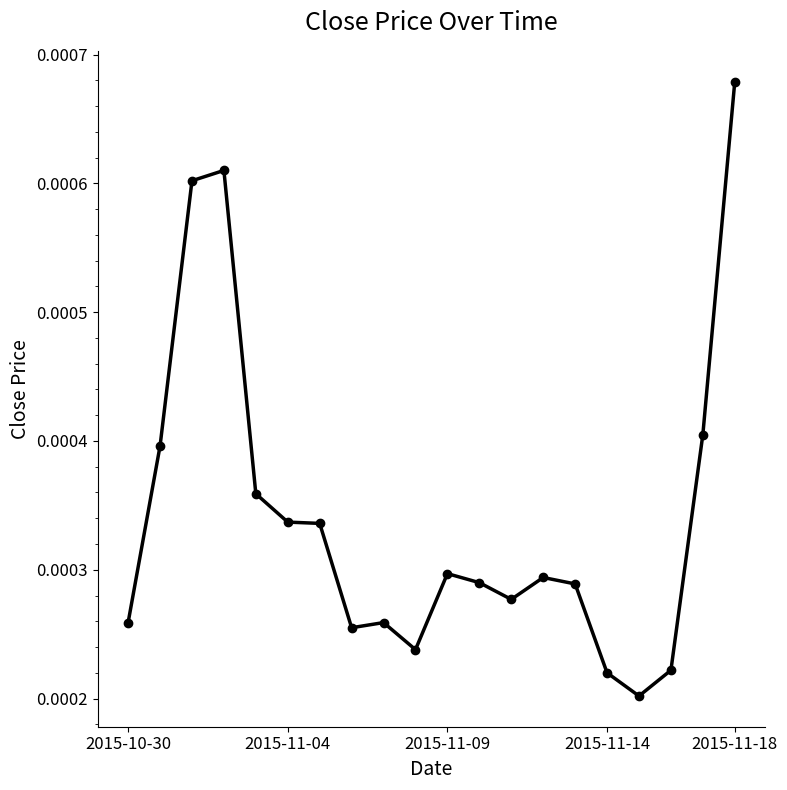

How many values are between 0 and 1?

20